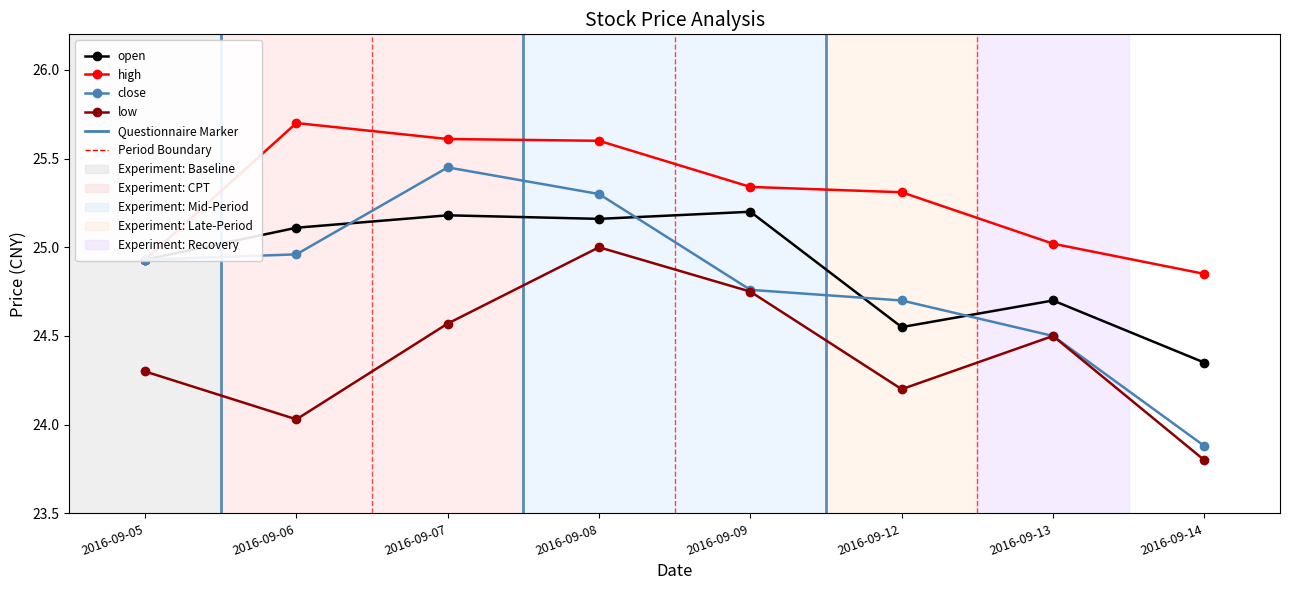

What is the total value across all series at 2016-09-13?

98.7